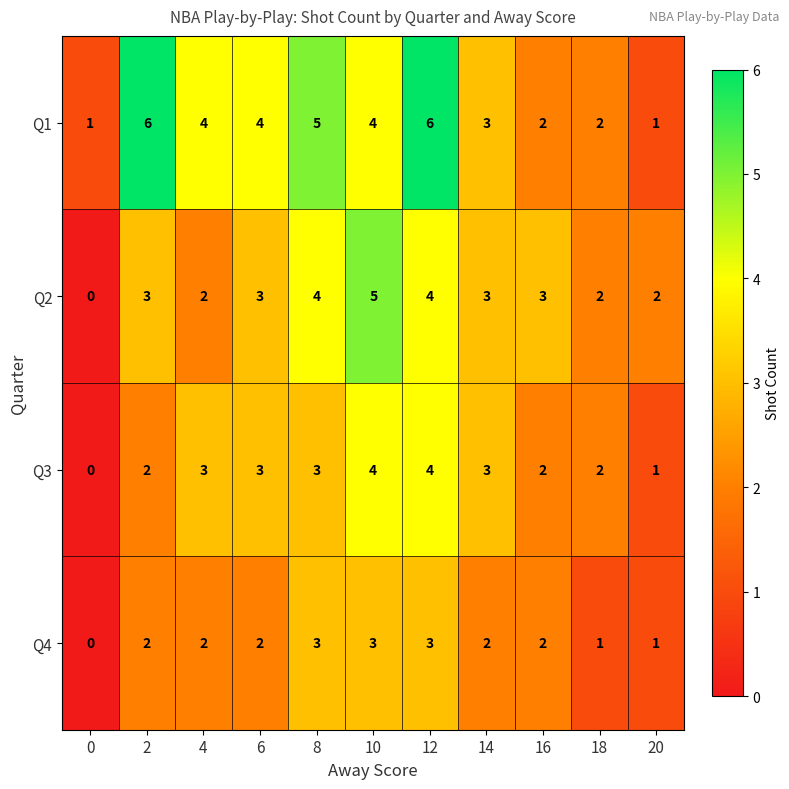

Rank the series by their average value, from lowest to highest.

Q4, Q3, Q2, Q1